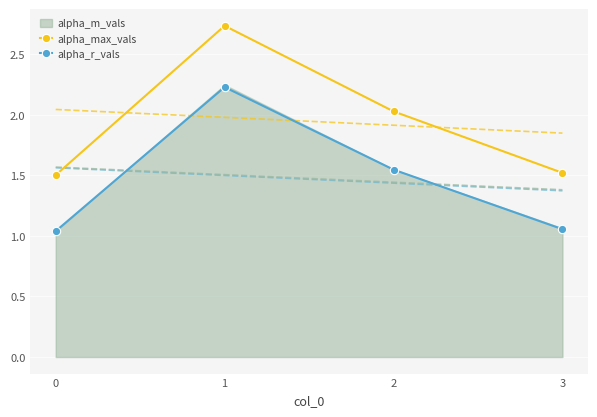

Reading left to right, what are all the values shown in this chart?

alpha_max_vals: 0=1.5	1=2.7	2=2.0	3=1.5
alpha_r_vals: 0=1.0	1=2.2	2=1.5	3=1.1